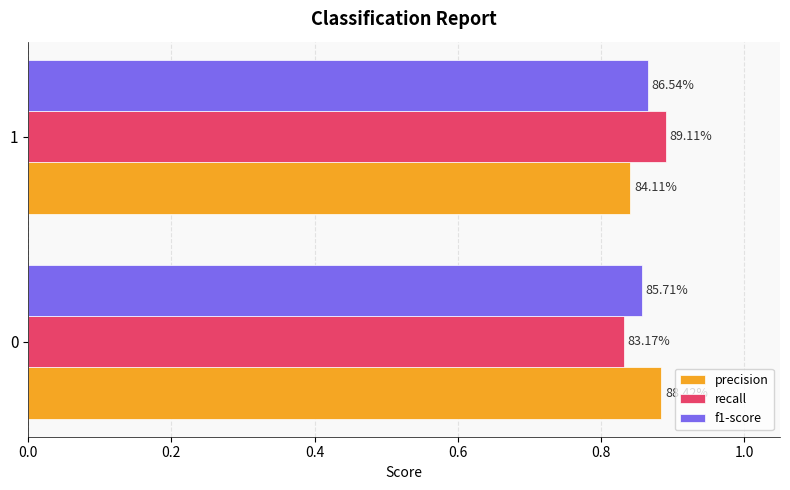

What is the value of the precision bar at the 2nd from the left?

0.8